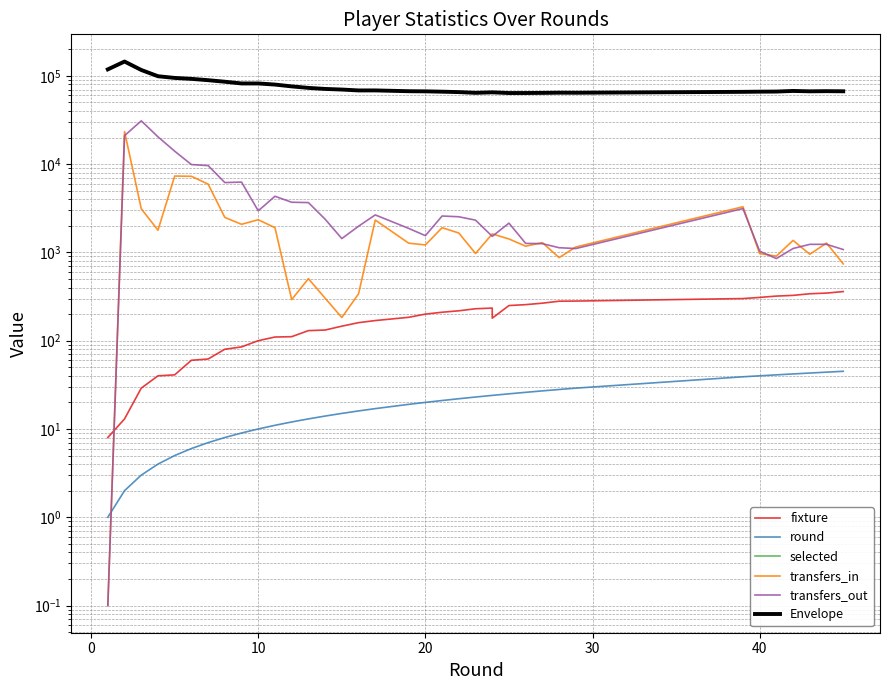

True or false: round and fixture intersect in this chart.

False